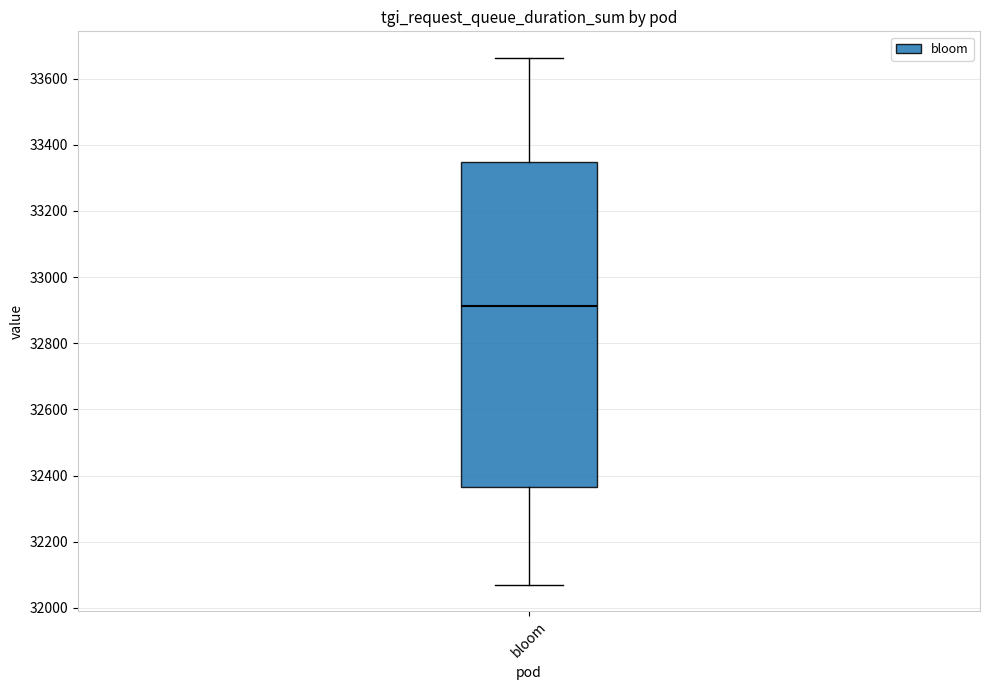

Read this box plot against the y-axis: the position of the median line, the range covered by the box, and the ends of both whiskers. The values are not printed on the chart, so give them approximately, as read against the axis.

median 32920, box 32360 to 33340, whiskers 32080 to 33660